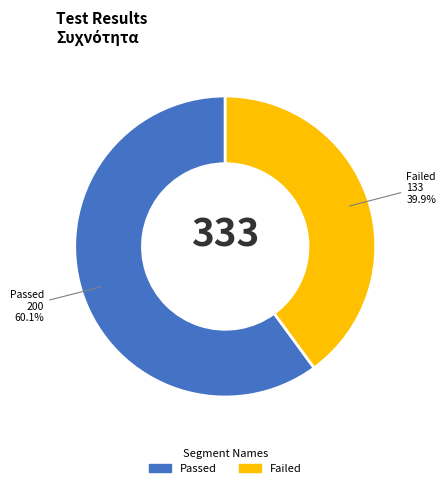

Is there a majority slice in this chart?

Yes